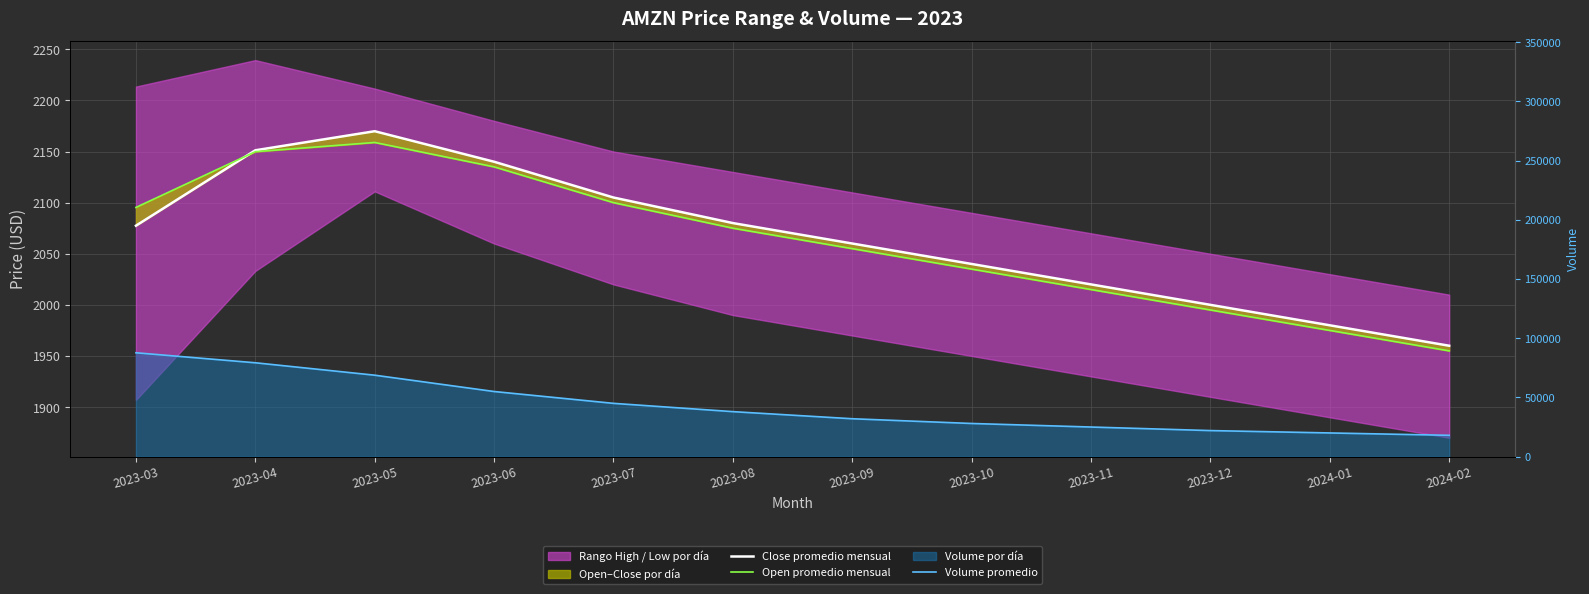

What position from the left is 2024-01?

11